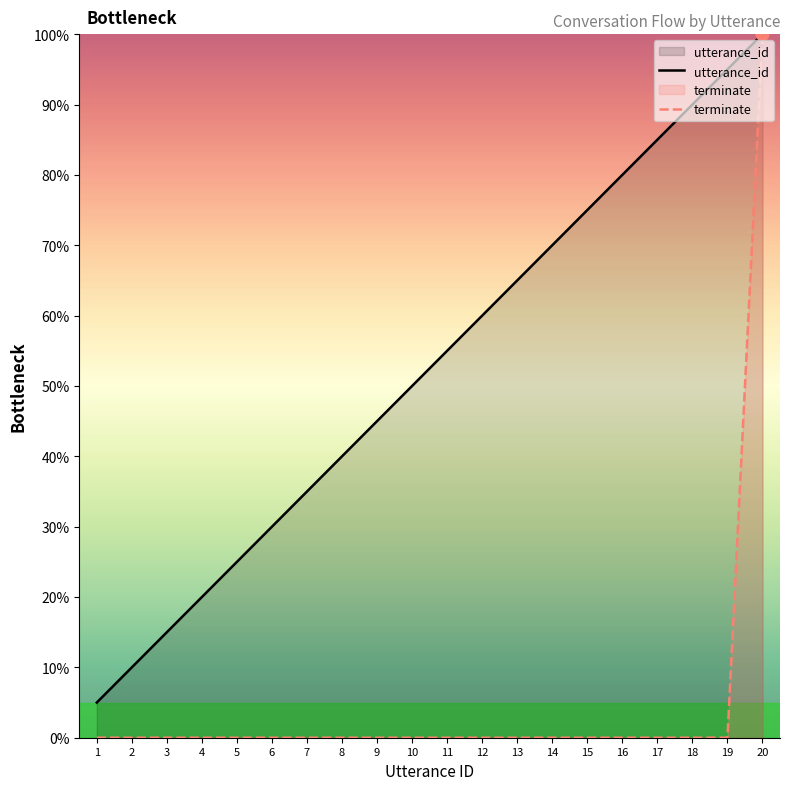

What are all the series names shown in the legend?

utterance_id, terminate